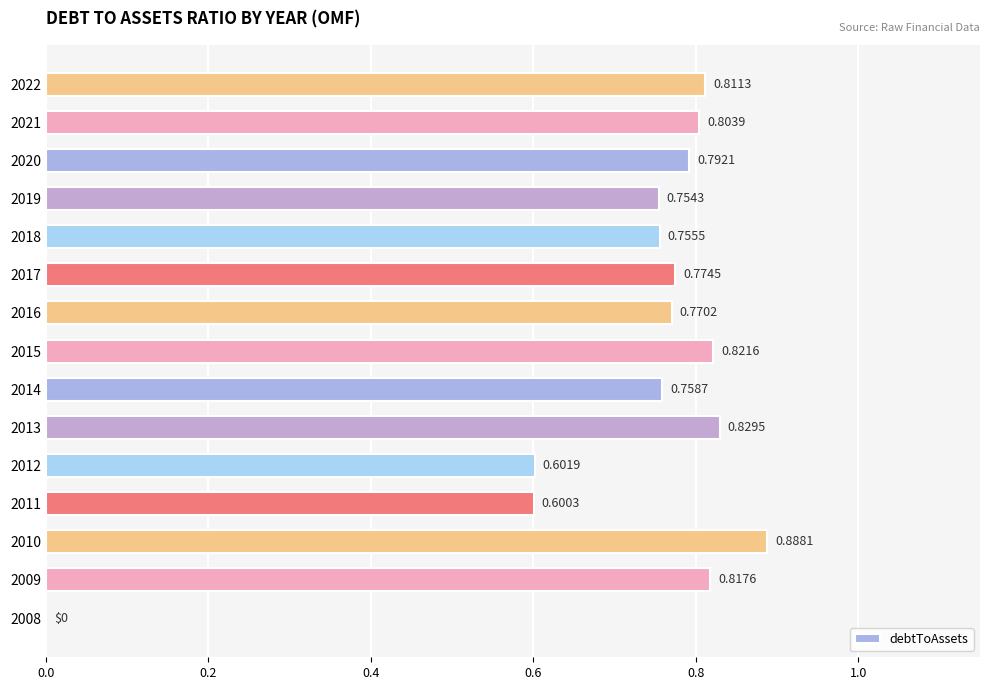

At which category does the chart reach its peak across all series?

2010